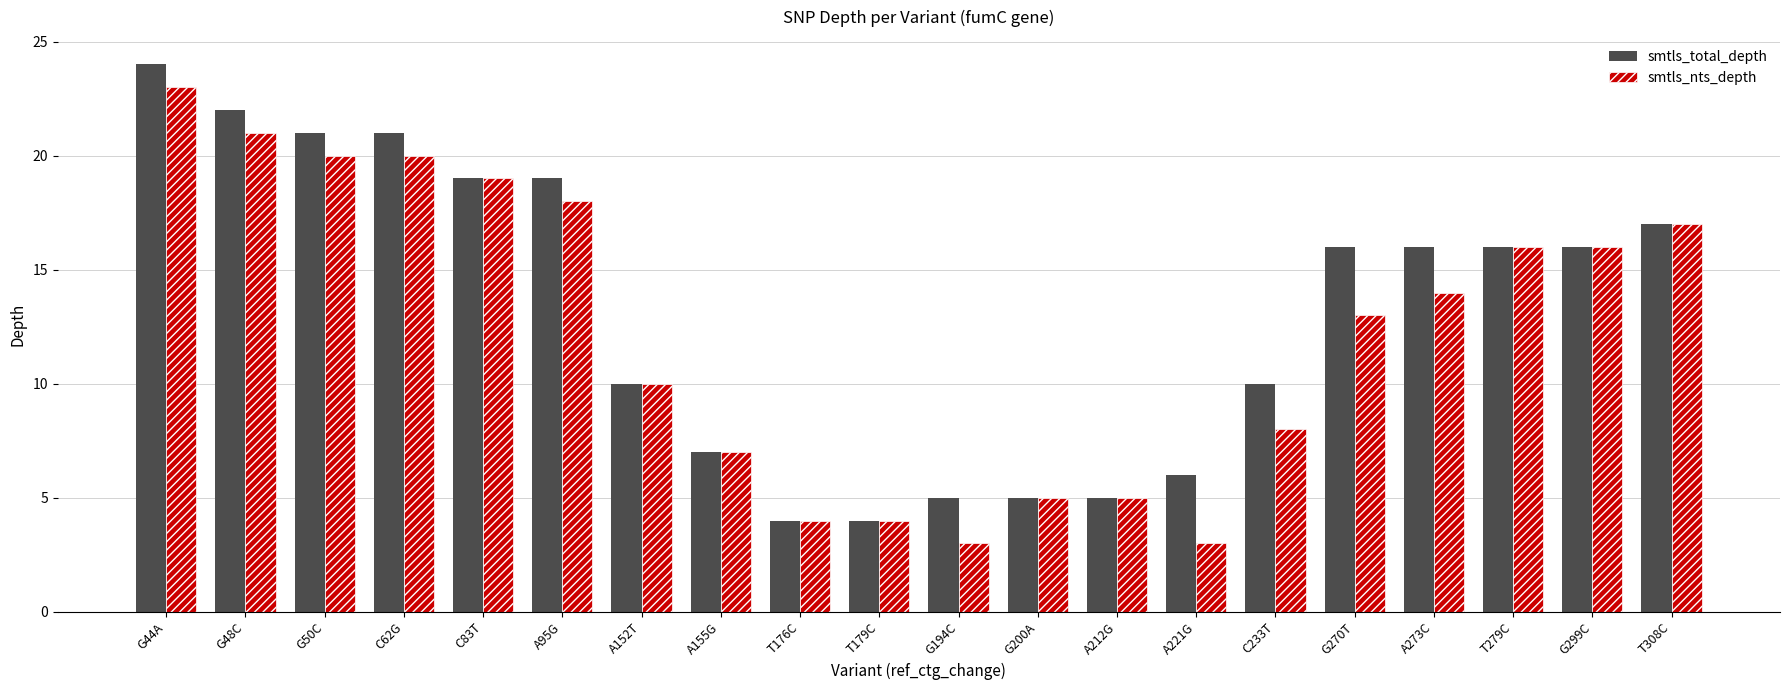

Which series has the largest total across all categories?

smtls_total_depth